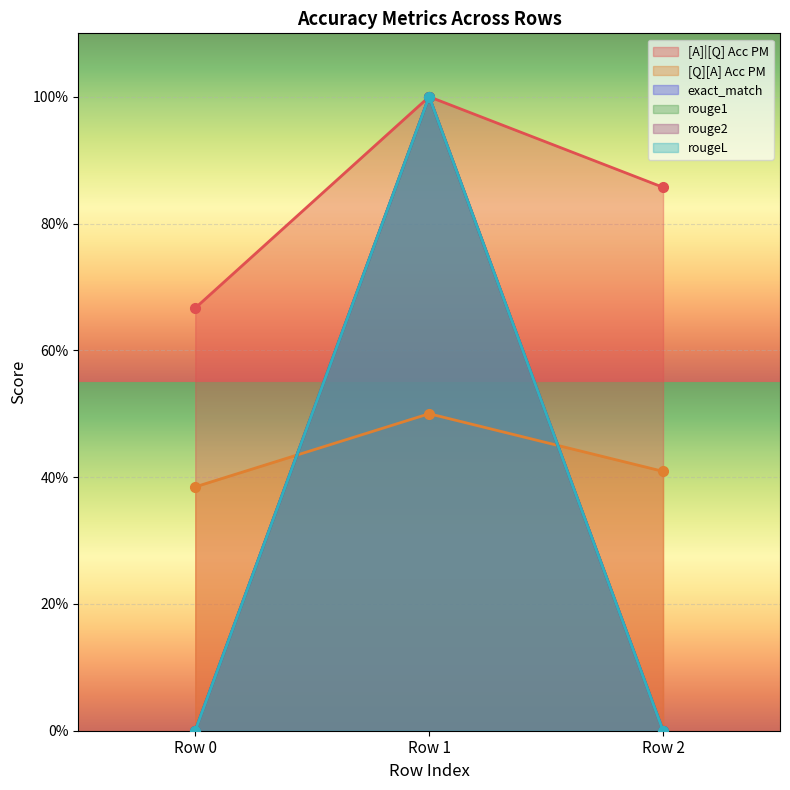

At which label is [A]|[Q] Acc PM closest to 0?

Row 0